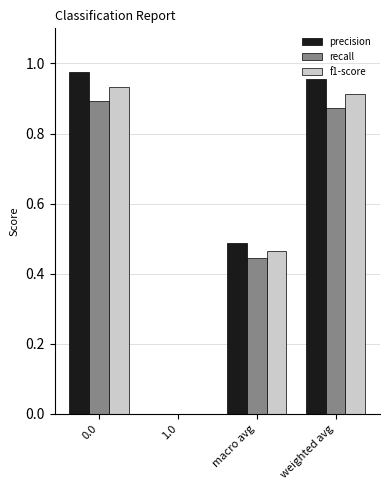

Are the bars horizontal?

No